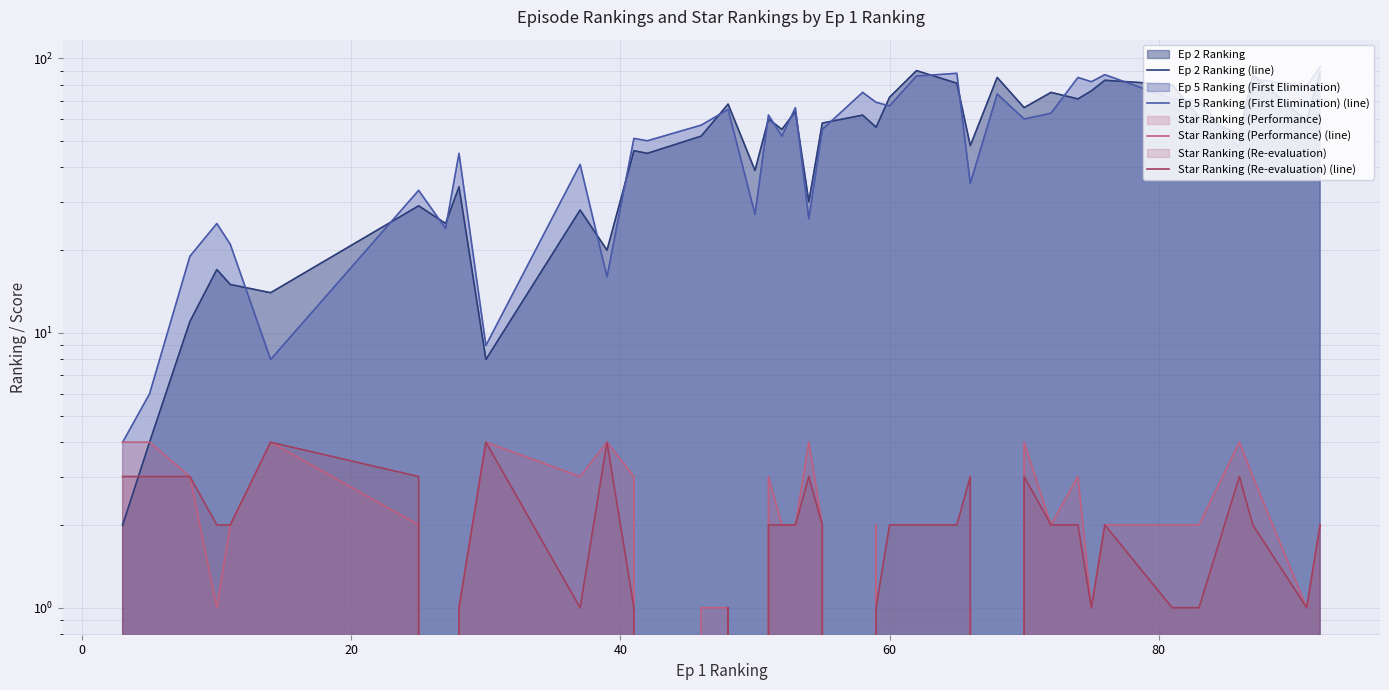

Which series has the largest range (max minus min)?

Ep 5 Ranking (First Elimination) (line)